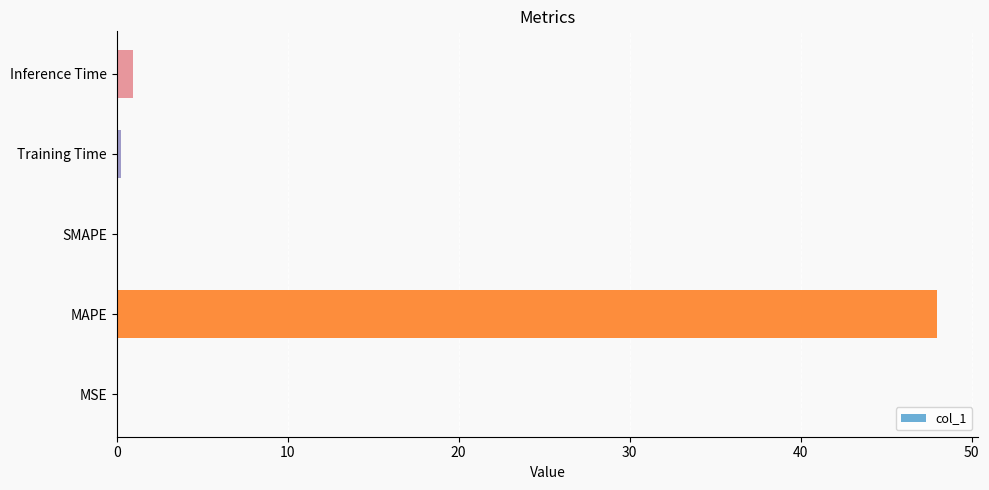

What is the sum of all values?

49.2